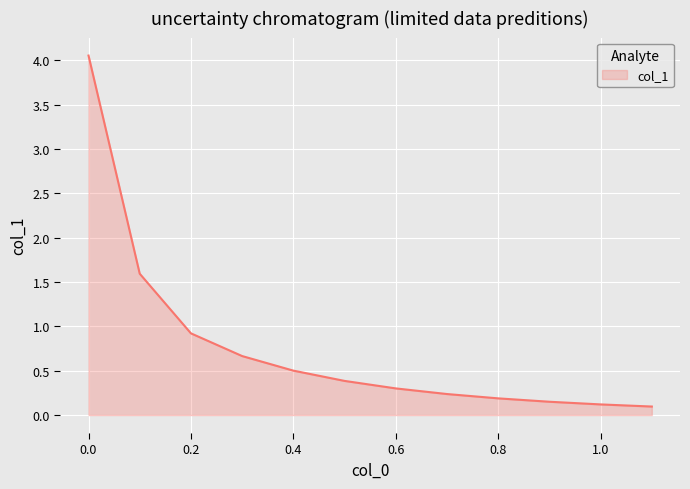

What is the average value?

0.8